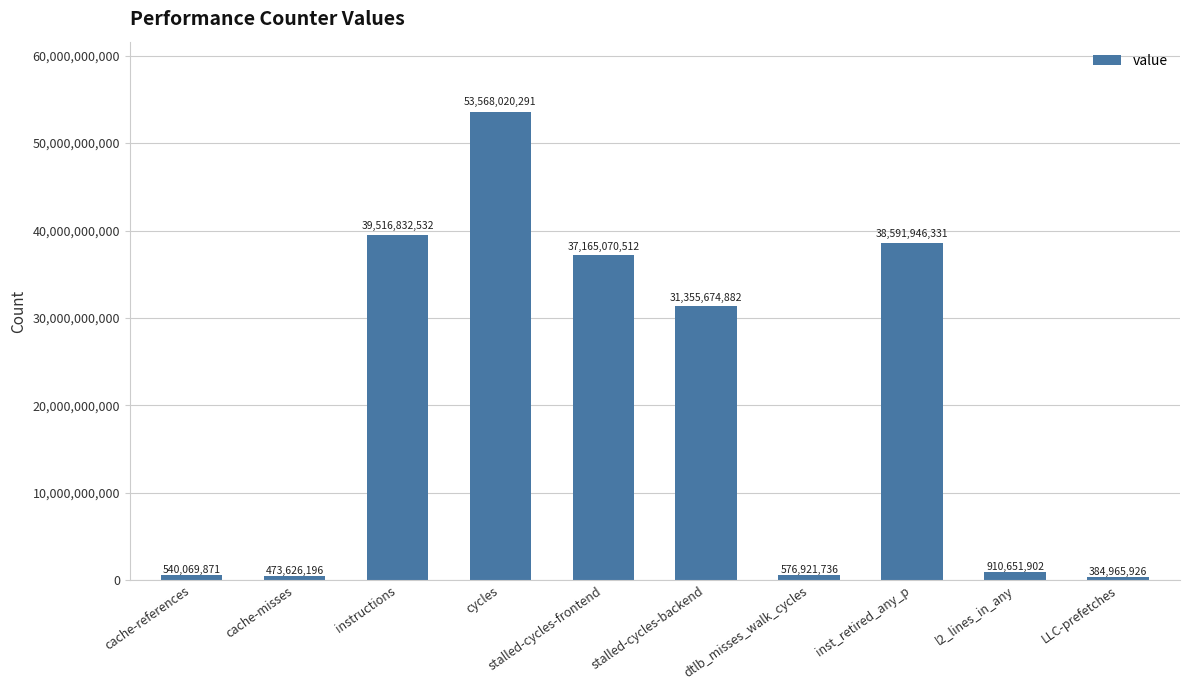

What is the change in value from cache-misses to cycles?

+53094394095